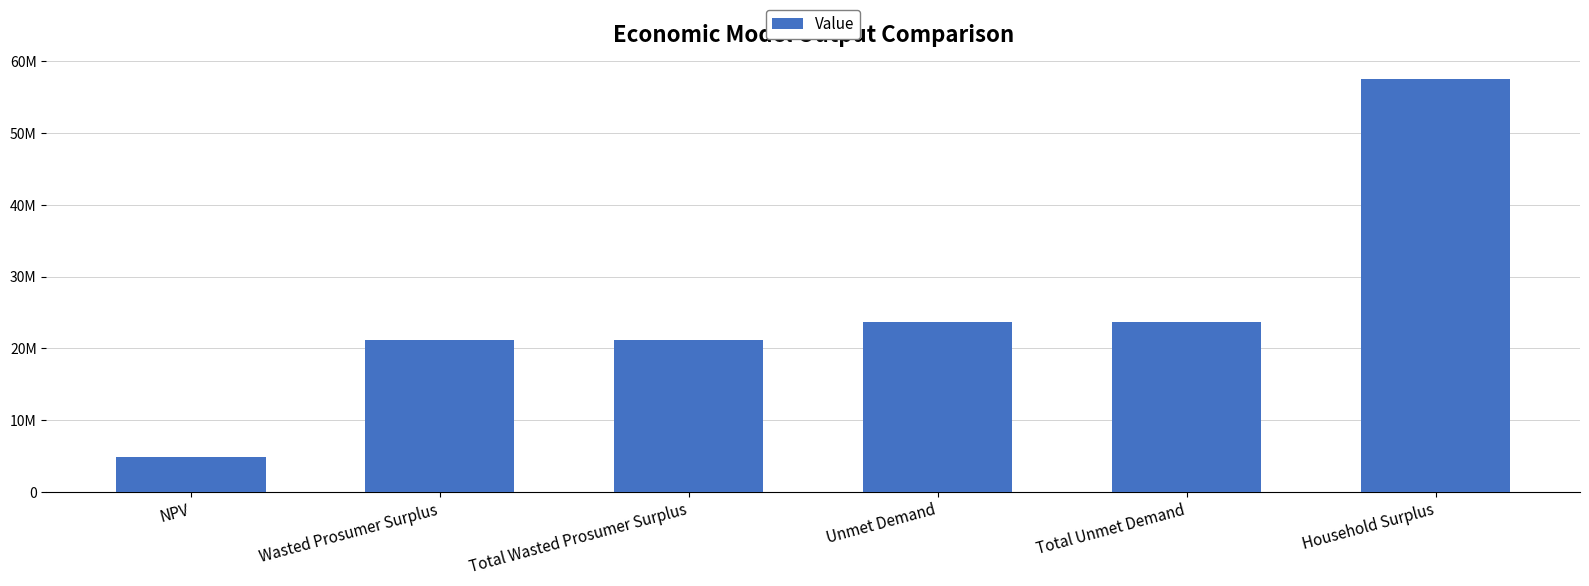

Does the chart contain any negative values?

No